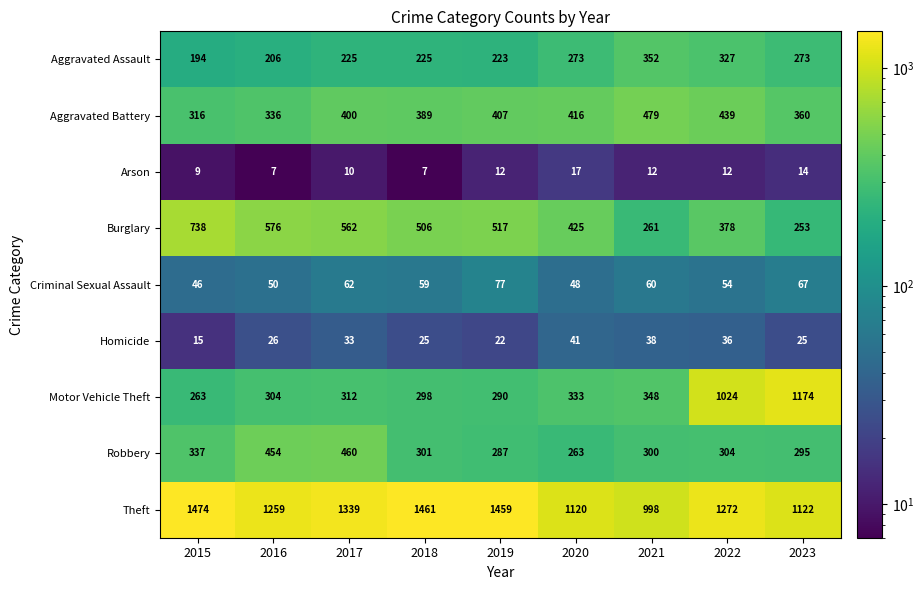

At 2015, list the series in order from smallest to largest.

Arson, Homicide, Criminal Sexual Assault, Aggravated Assault, Motor Vehicle Theft, Aggravated Battery, Robbery, Burglary, Theft